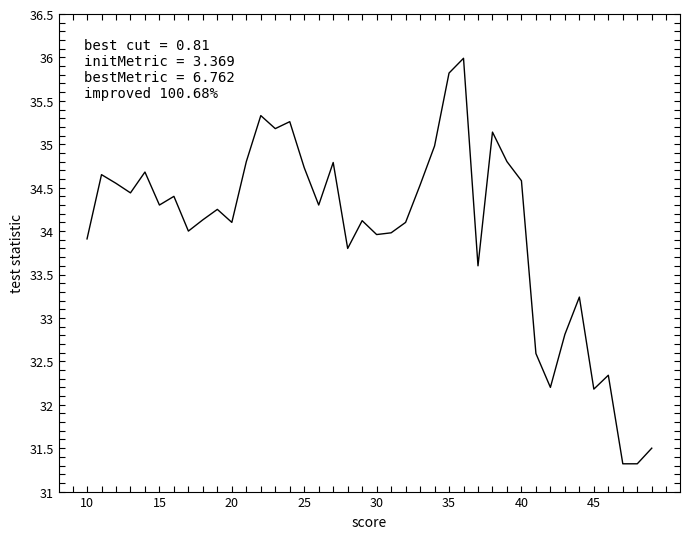

What is the minimum value shown in the chart?

31.3